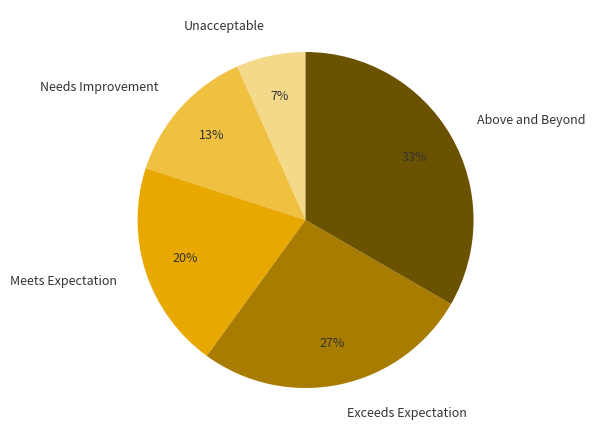

Which has a higher value, Needs Improvement or Meets Expectation?

Meets Expectation